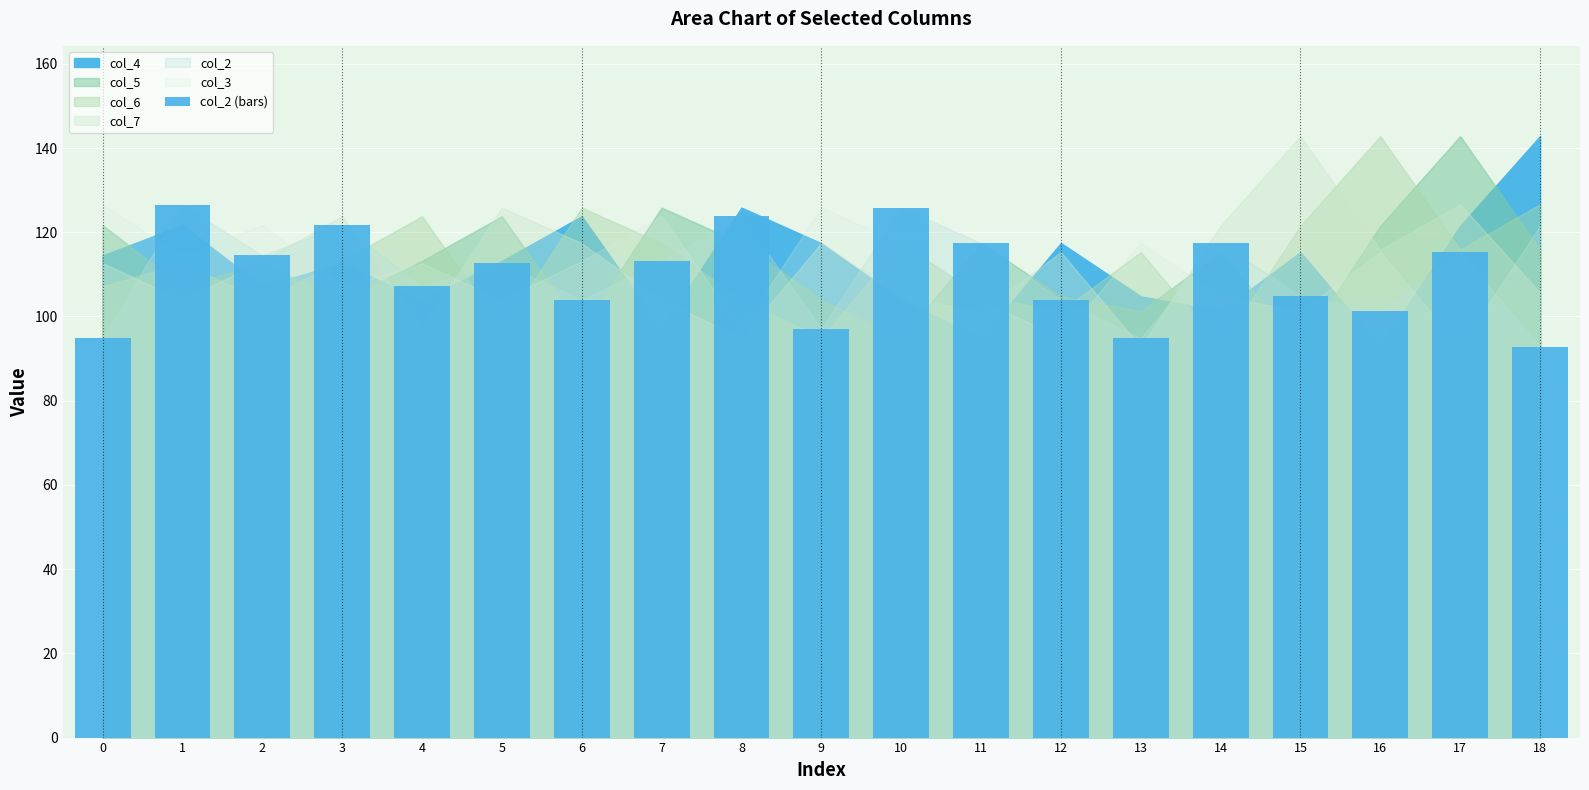

True or false: the data shows 115.3 at 17.

True